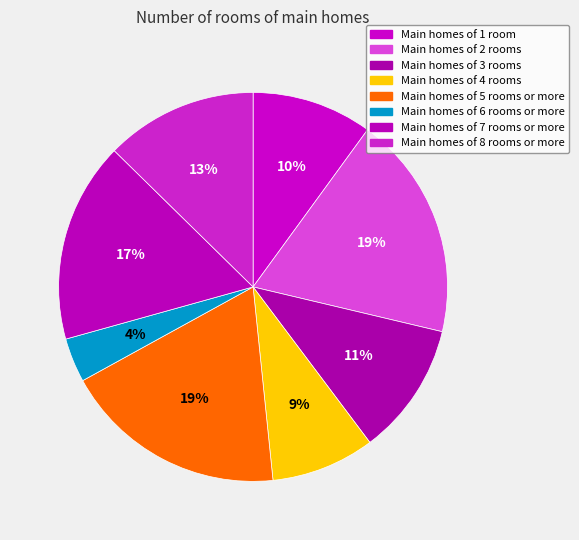

Count the number of slices in the pie.

8